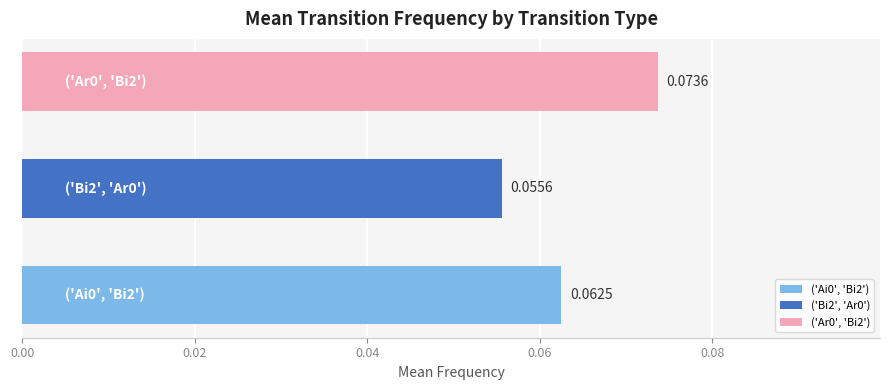

How many bars are there in total?

3